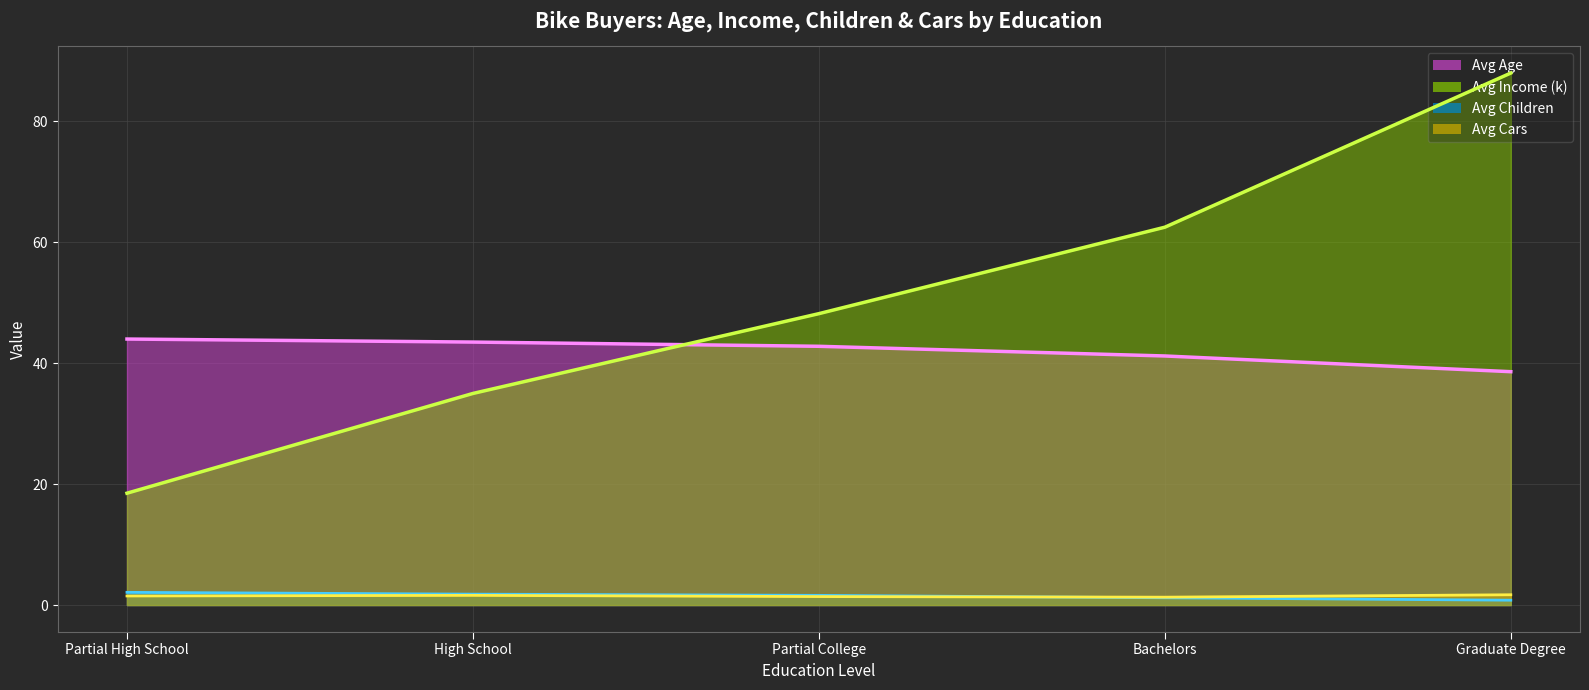

What is the difference between the Avg Children (line) values at Graduate Degree and High School?

1.0